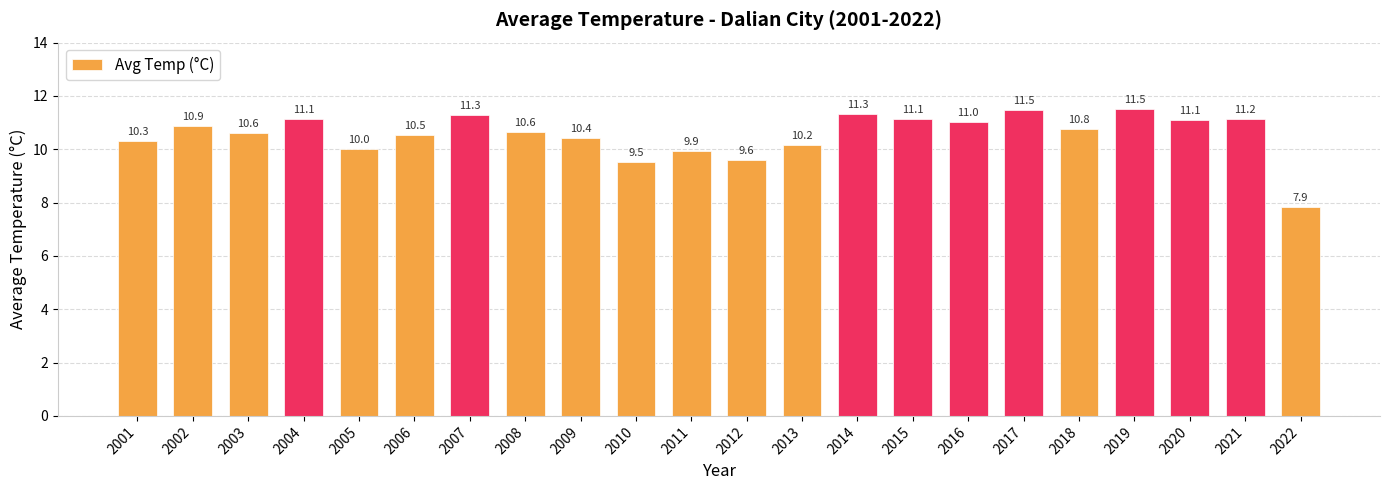

How many categories are shown in the chart?

22